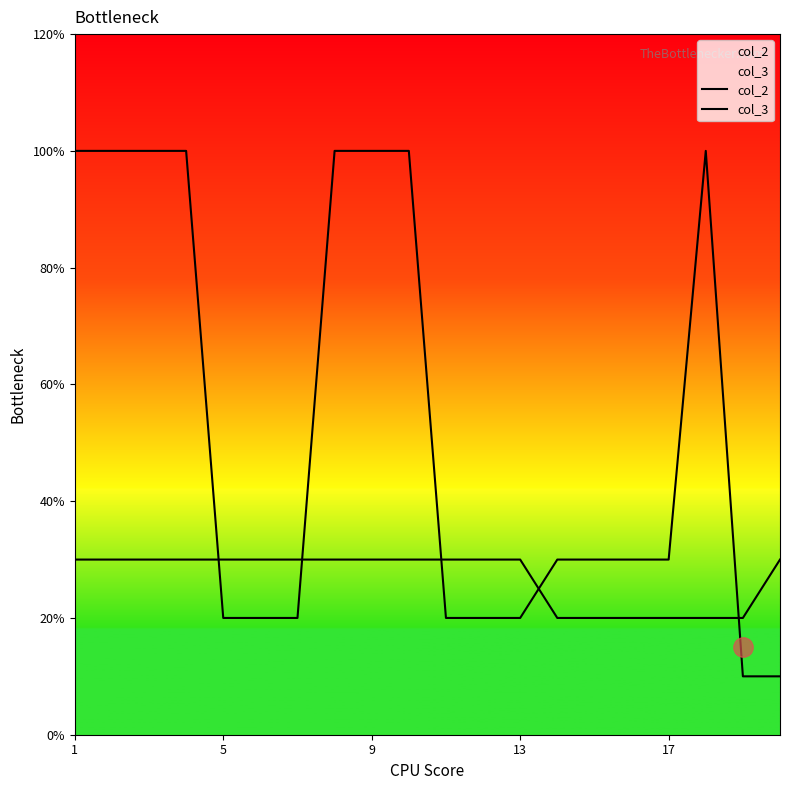

Reading left to right, transcribe all the data shown in this chart.

col_2: 10	10	10	10	2	2	2	10	10	10	2	2	2	3	3	3	3	10	1	1
col_3: 3	3	3	3	3	3	3	3	3	3	3	3	3	2	2	2	2	2	2	3